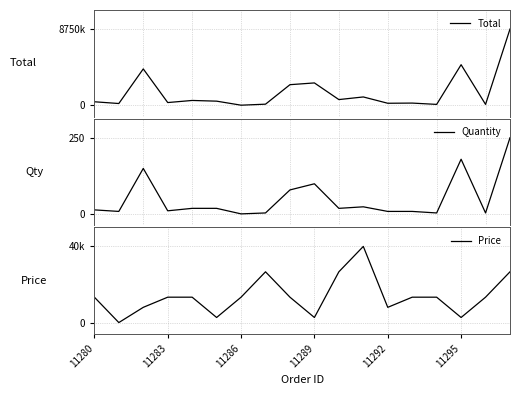

Which series ends up on top after the final intersection of Quantity and Total?

Quantity